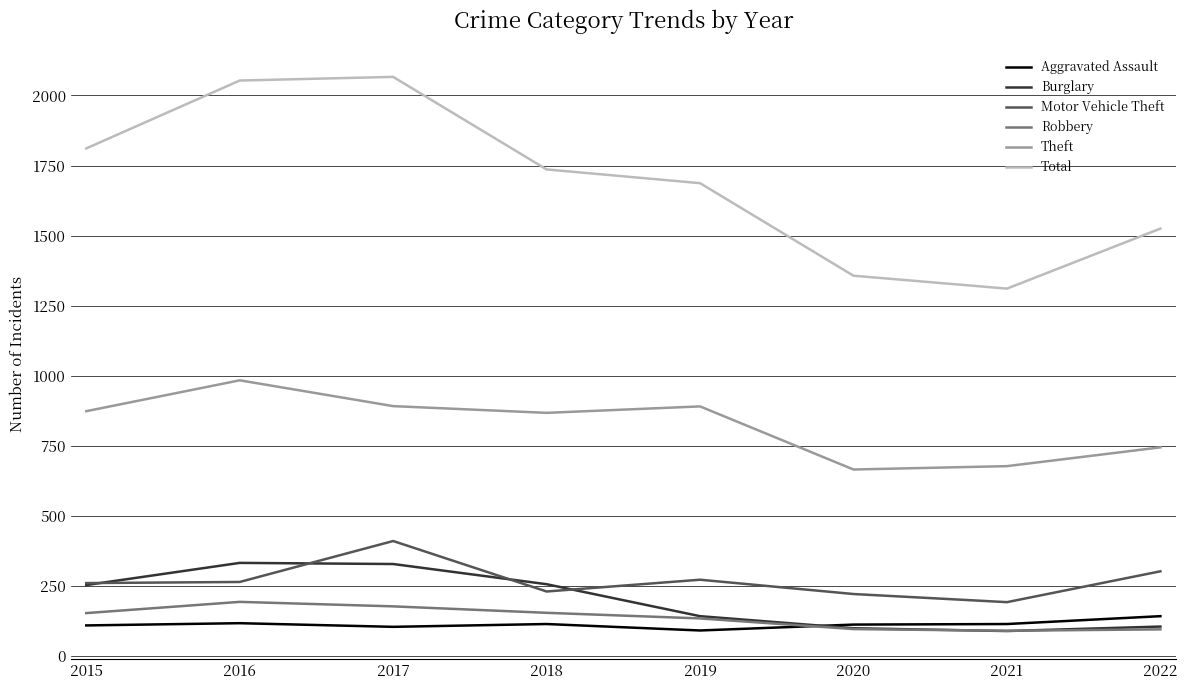

What is the spread (max minus min) of values at 2015?

1701